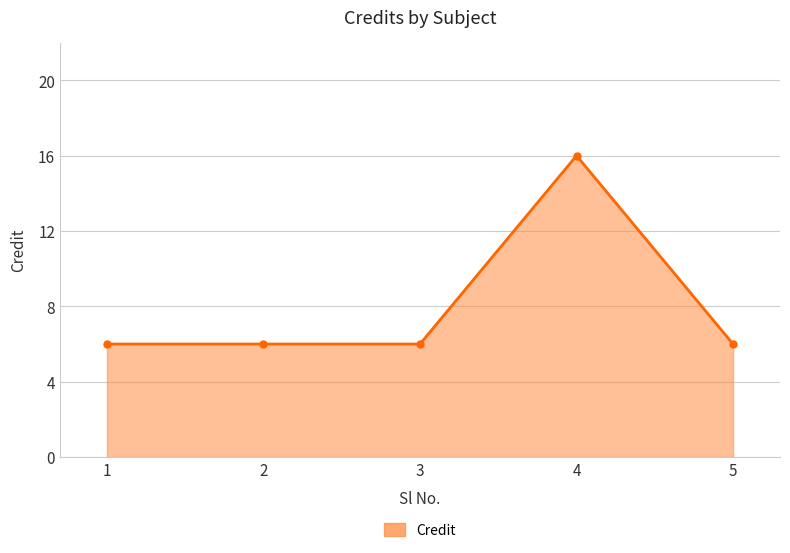

What is the value of the 4th point from the left?

16